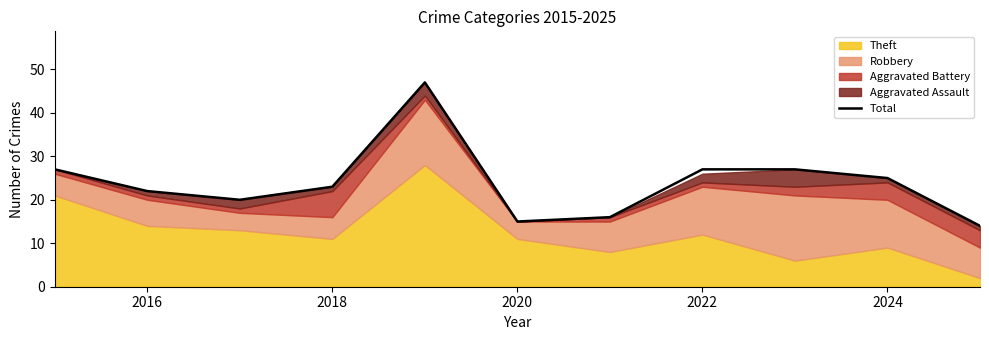

Reading left to right, list all the values displayed in this chart.

27	22	20	23	47	15	16	27	27	25	14